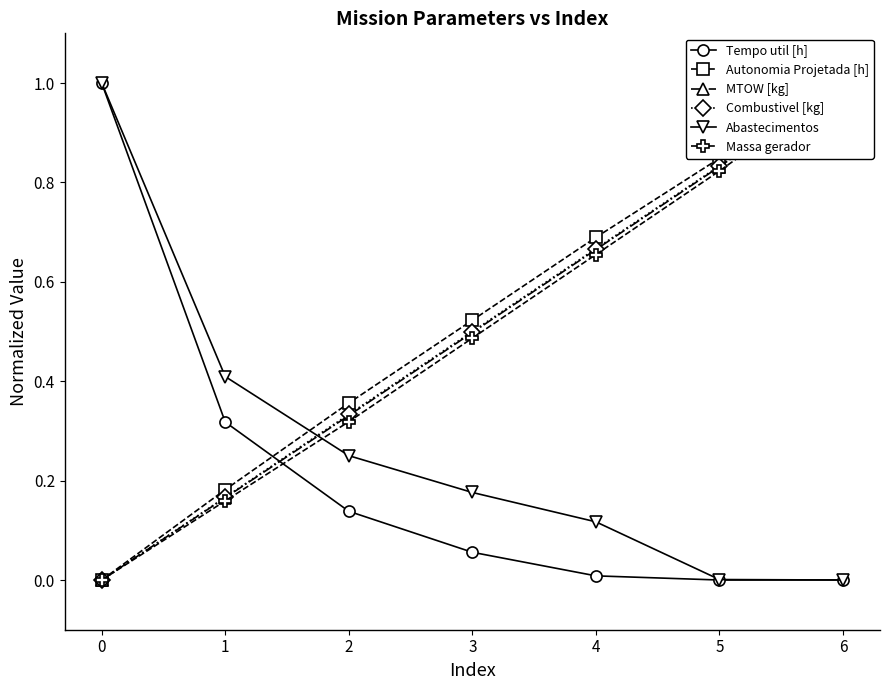

Is it true that Tempo util [h] equals 0.0 at 6?

True